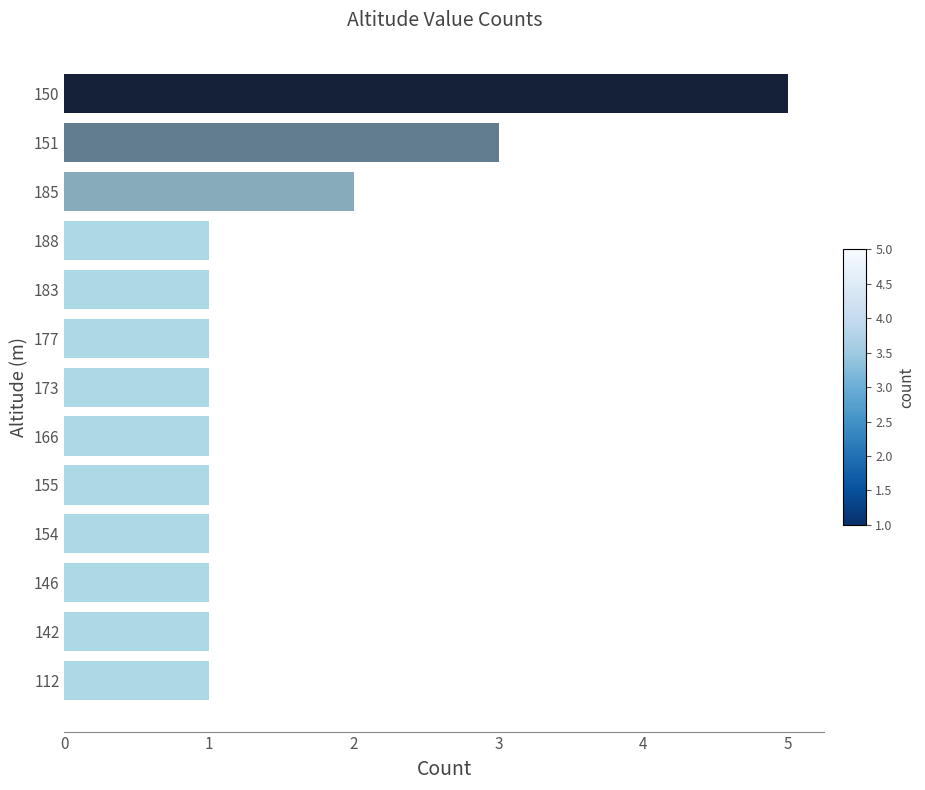

Count the values in the range 1 to 2.

11